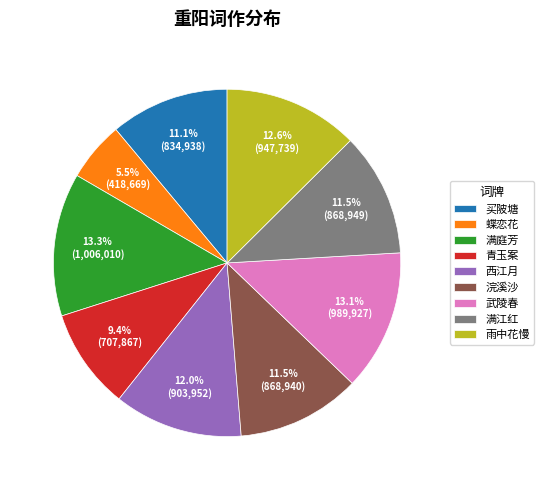

What is the ratio of the value at 买陂塘 to the value at 满庭芳?

0.8